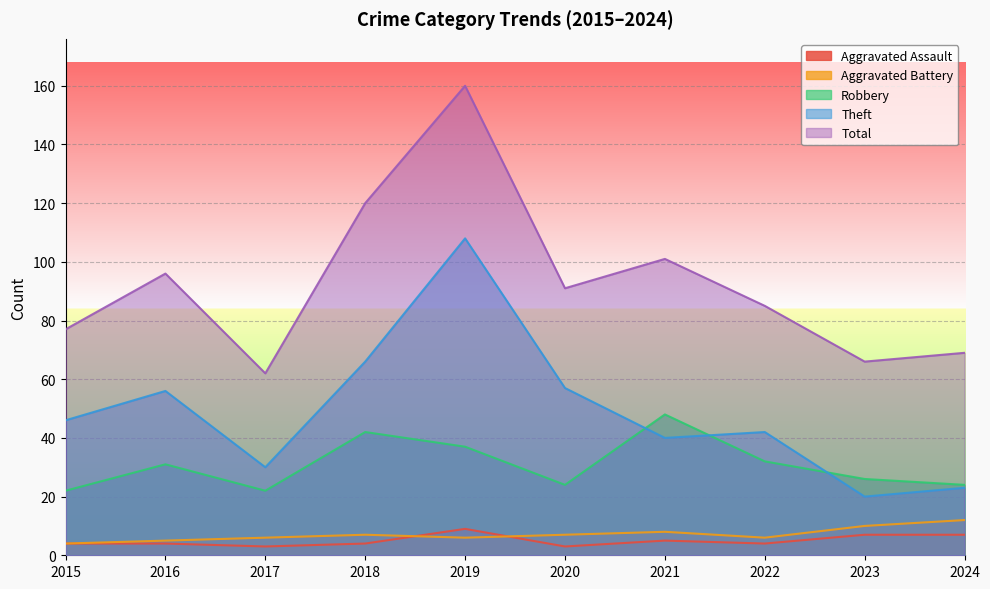

How many lines are shown in the chart?

5